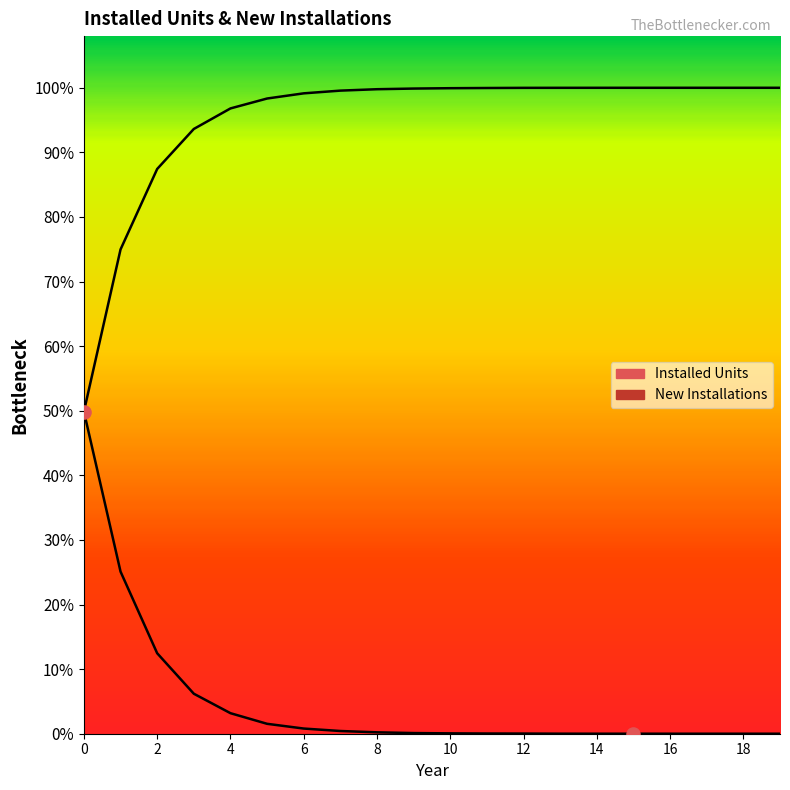

Which series reaches the maximum Y coordinate?

Installed Units